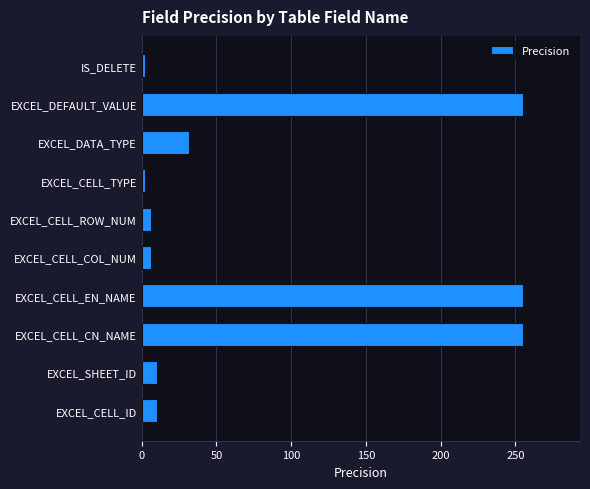

The value at EXCEL_CELL_CN_NAME is 380. True or false?

False